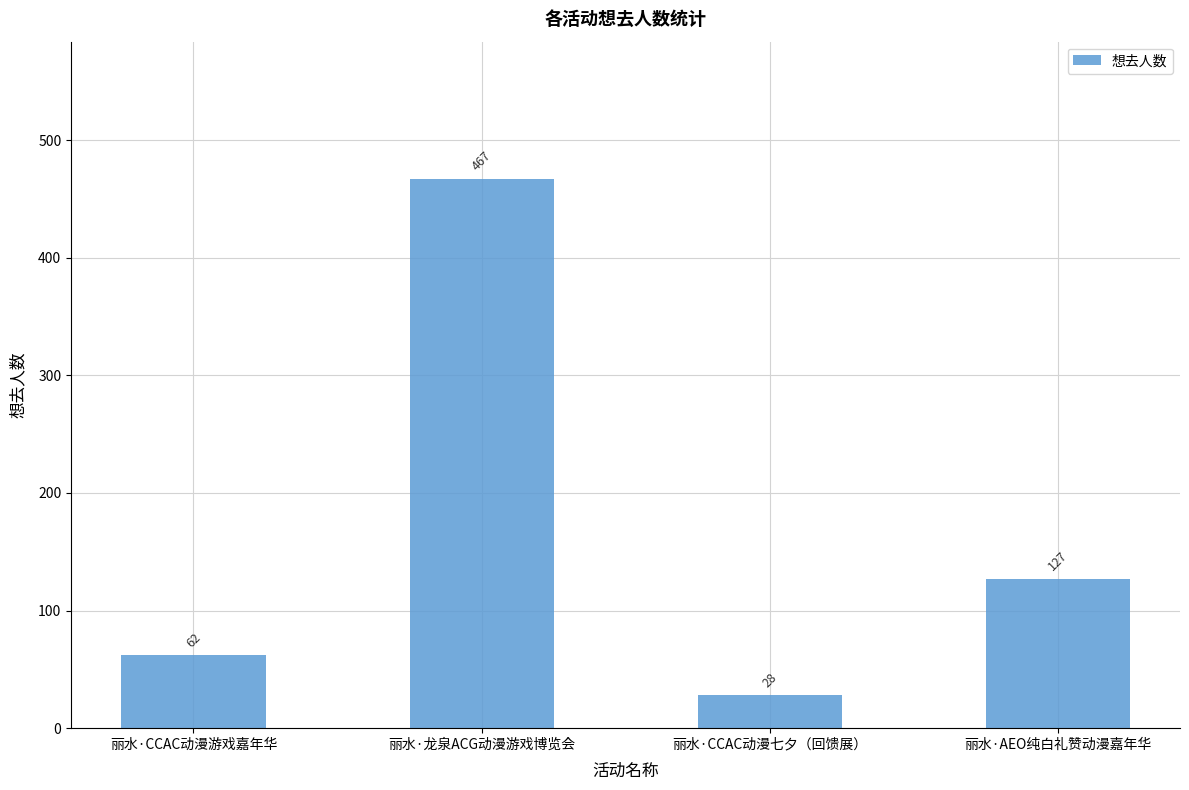

Rank the categories by value from lowest to highest.

丽水·CCAC动漫七夕（回馈展）, 丽水·CCAC动漫游戏嘉年华, 丽水·AEO纯白礼赞动漫嘉年华, 丽水·龙泉ACG动漫游戏博览会